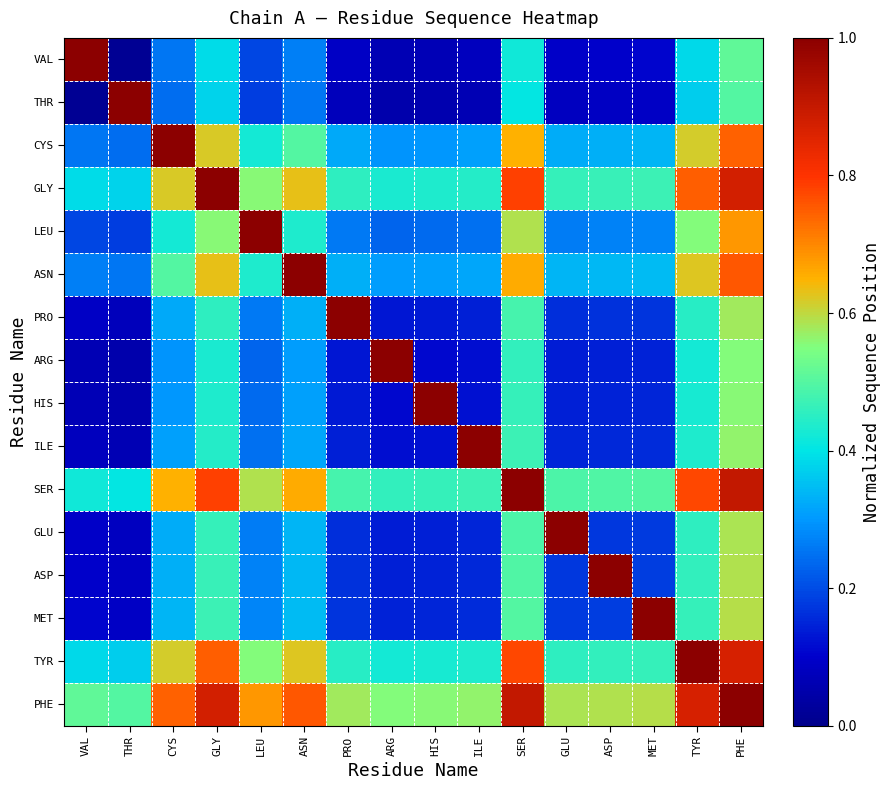

At how many categories does at least one series exceed 0?

16